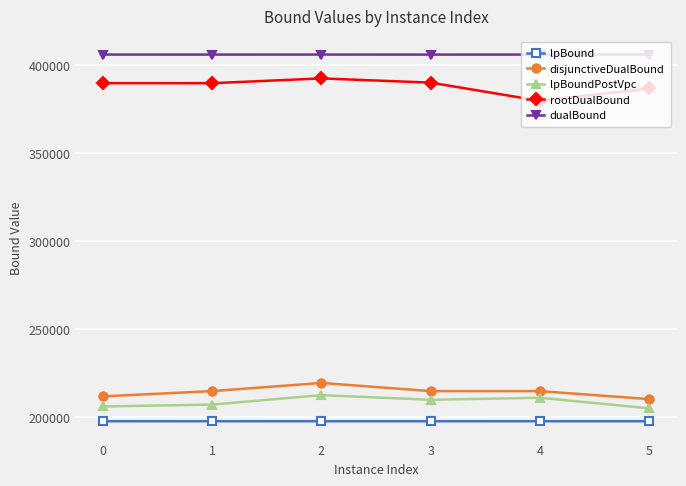

At which category does disjunctiveDualBound reach its first local peak?

2